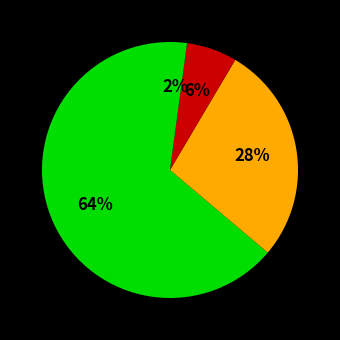

How many segments does this pie chart have?

4